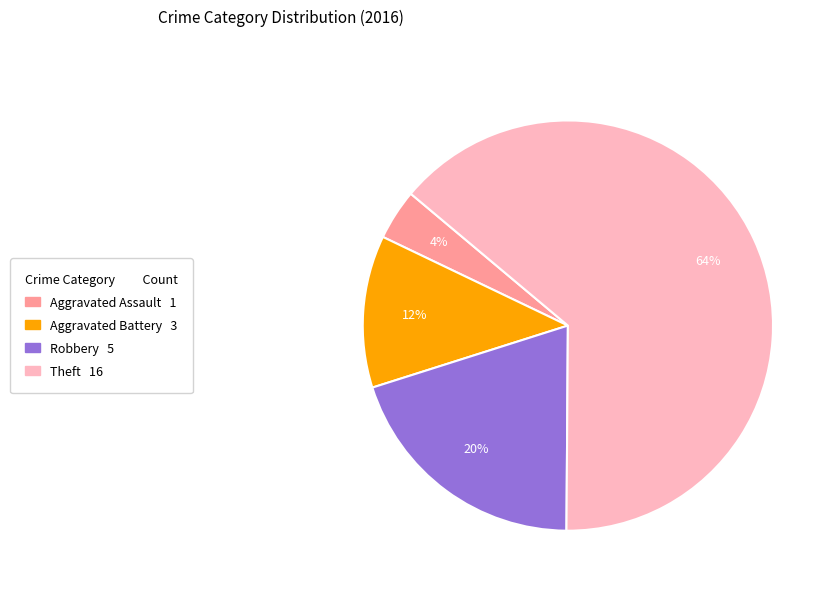

To the nearest percent, what is the average slice percentage?

25%